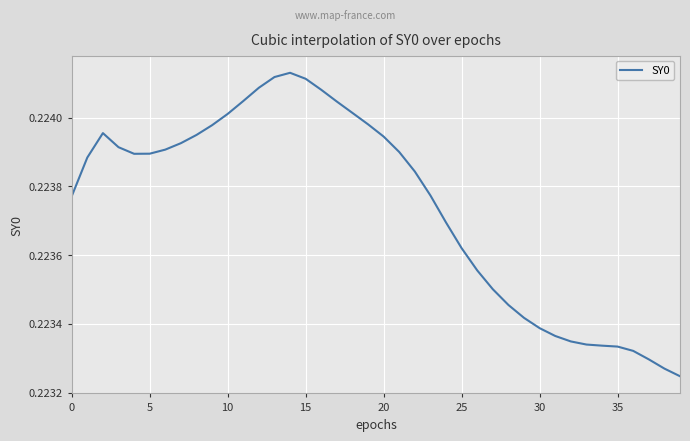

At which category does the chart reach its minimum across all series?

39